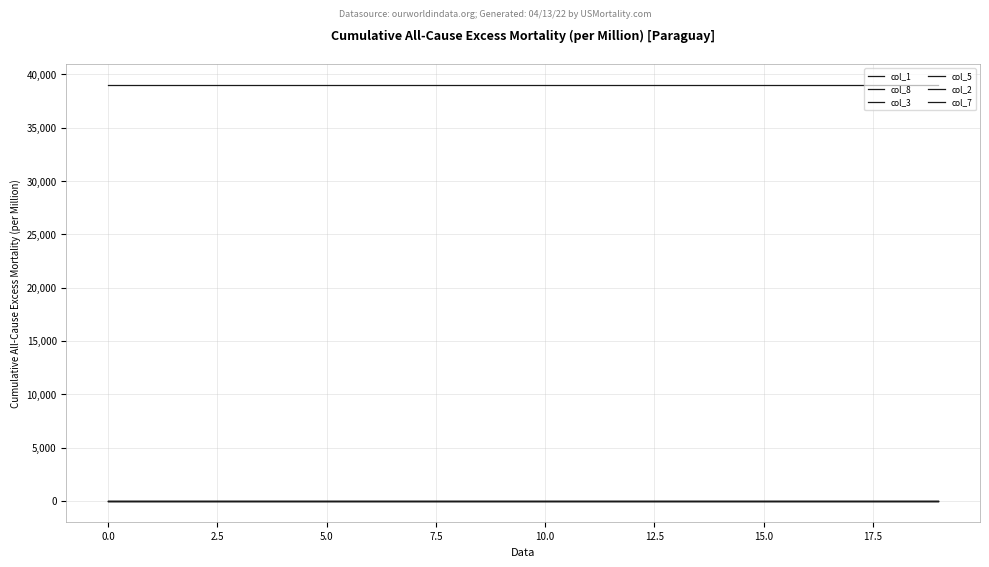

How many lines are shown in the chart?

6